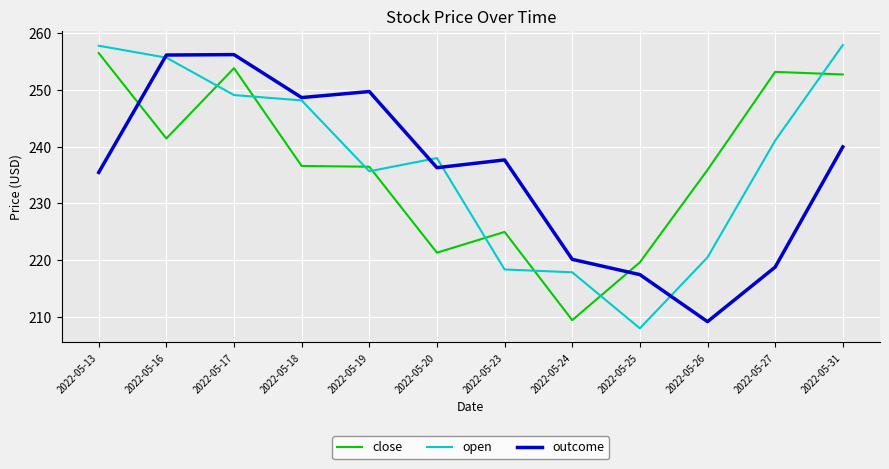

At which category is the sum across all series the highest?

2022-05-17